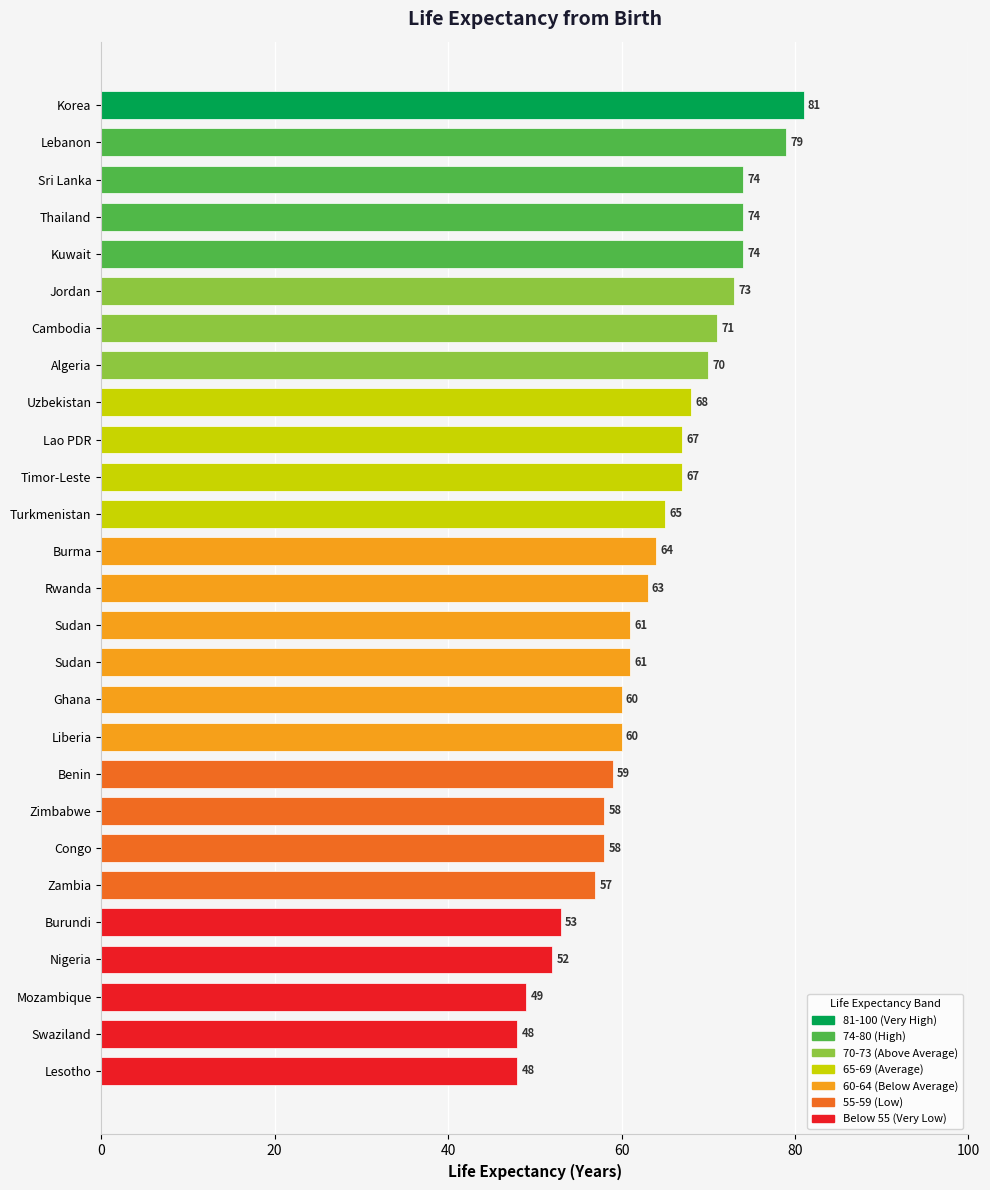

What is the sum of all values?

1714